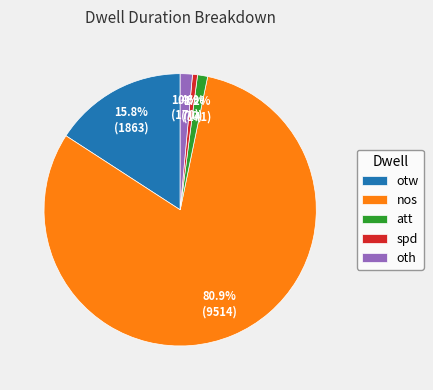

Which has a higher value, oth or nos?

nos